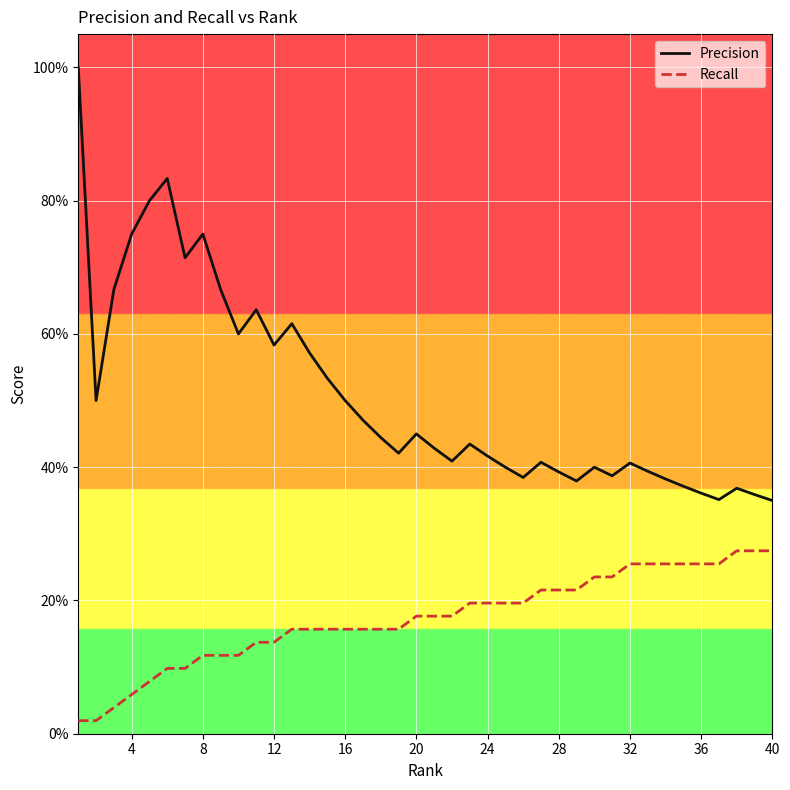

Does the chart display data point markers on the line(s)?

No